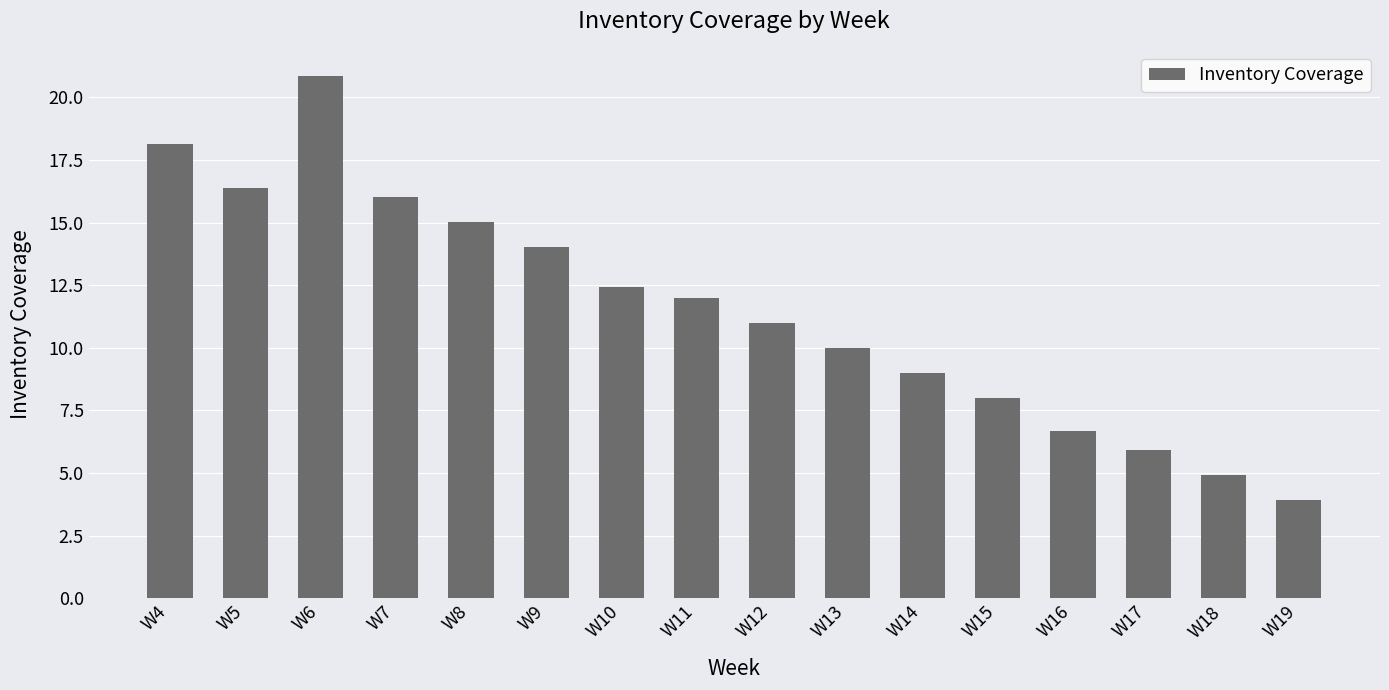

Reading left to right, list all the values displayed in this chart.

18.1	16.4	20.8	16.0	15.0	14.0	12.4	12.0	11.0	10.0	9.0	8.0	6.7	5.9	4.9	3.9